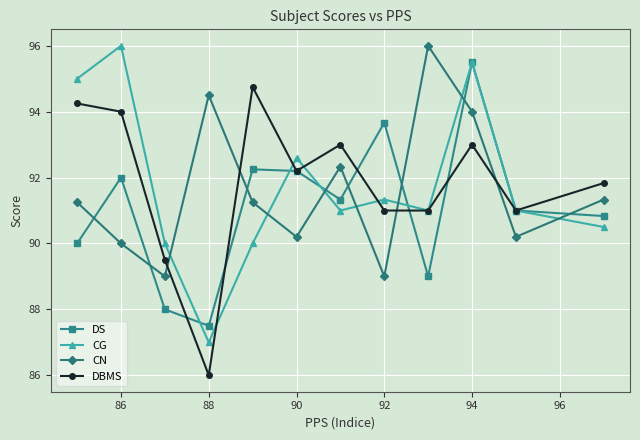

Which series ends up on top after the final intersection of CN and DBMS?

DBMS